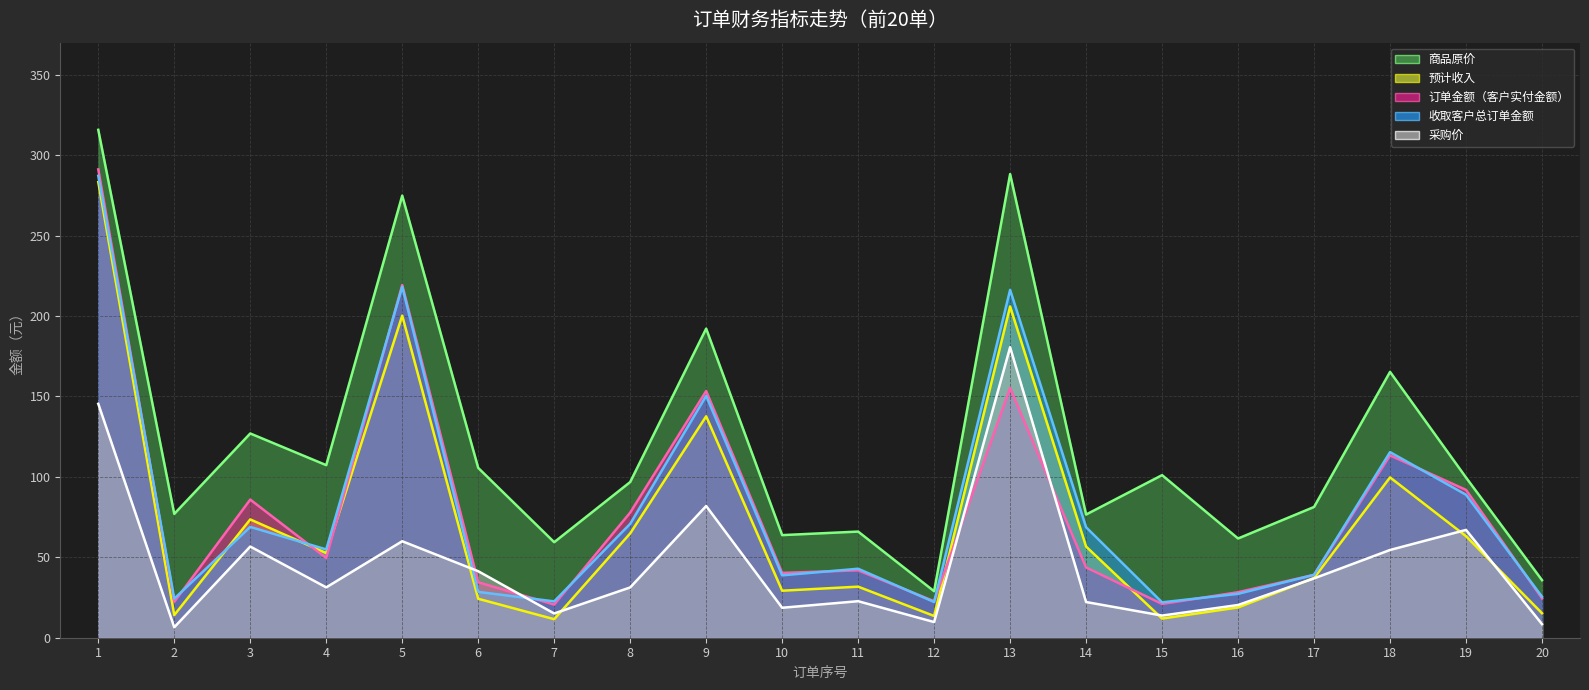

Reading left to right, list all the values displayed in this chart.

商品原价 (线): 1=315.8	2=77.0	3=127.0	4=107.3	5=274.9	6=105.6	7=59.4	8=96.8	9=192.2	10=63.8	11=66.0	12=28.9	13=288.3	14=76.6	15=101.1	16=61.7	17=81.3	18=165.3	19=99.6	20=35.8
预计收入 (线): 1=283.3	2=14.1	3=73.6	4=52.6	5=200.3	6=24.2	7=11.5	8=64.9	9=137.7	10=29.2	11=31.8	12=13.5	13=206.0	14=56.7	15=11.9	16=18.8	17=37.1	18=99.7	19=63.1	20=15.2
订单金额（客户实付金额） (线): 1=291.2	2=22.3	3=85.9	4=49.6	5=219.3	6=34.5	7=20.6	8=77.8	9=153.4	10=40.3	11=41.9	12=22.7	13=155.3	14=43.7	15=21.0	16=28.3	17=39.1	18=113.4	19=91.9	20=24.5
收取客户总订单金额 (线): 1=287.2	2=24.3	3=68.9	4=54.9	5=218.3	6=28.5	7=22.6	8=70.8	9=150.4	10=38.8	11=42.9	12=22.2	13=216.3	14=68.7	15=22.0	16=27.3	17=39.1	18=115.4	19=88.9	20=25.5
采购价 (线): 1=145.4	2=6.5	3=56.7	4=31.3	5=60.0	6=41.4	7=15.1	8=31.3	9=81.9	10=18.6	11=22.7	12=9.7	13=180.6	14=22.2	15=13.8	16=20.3	17=36.9	18=54.6	19=67.0	20=8.5